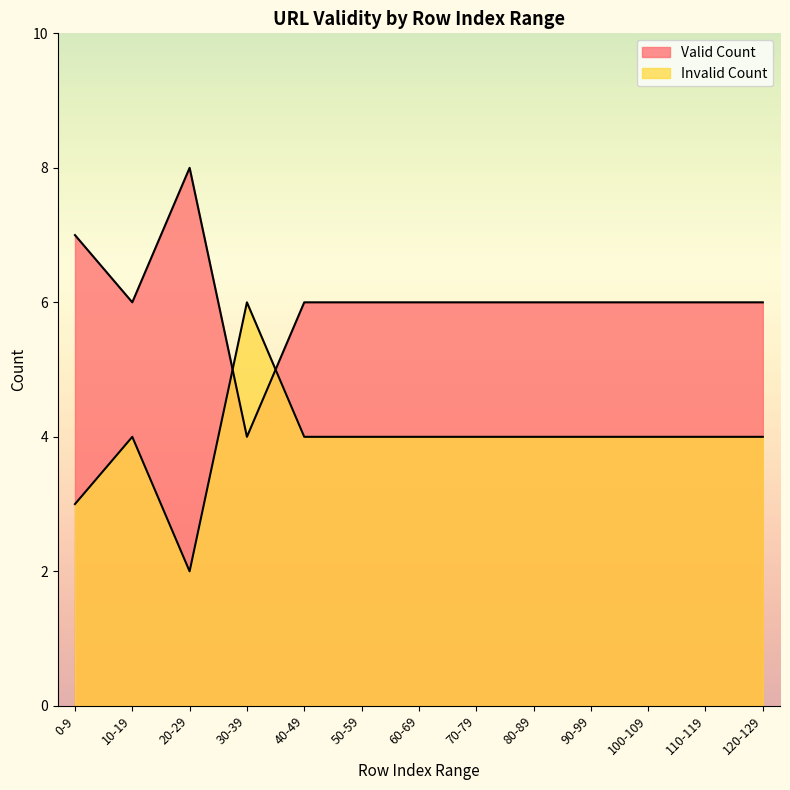

Does the chart display data point markers on the line(s)?

No